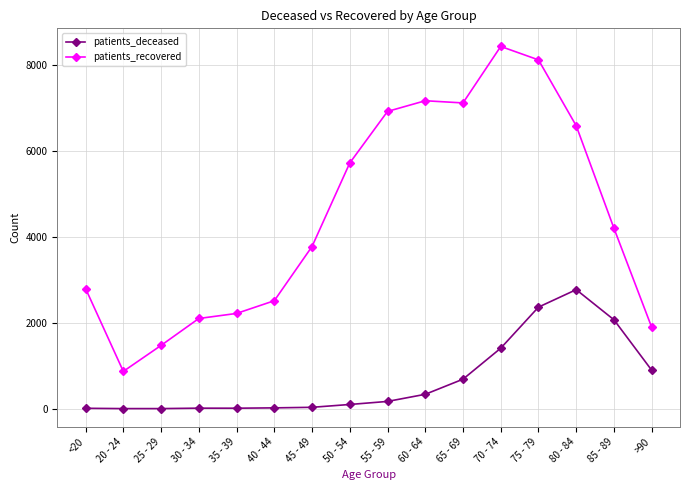

What is the difference between the patients_recovered values at 25 - 29 and 70 - 74?

6965